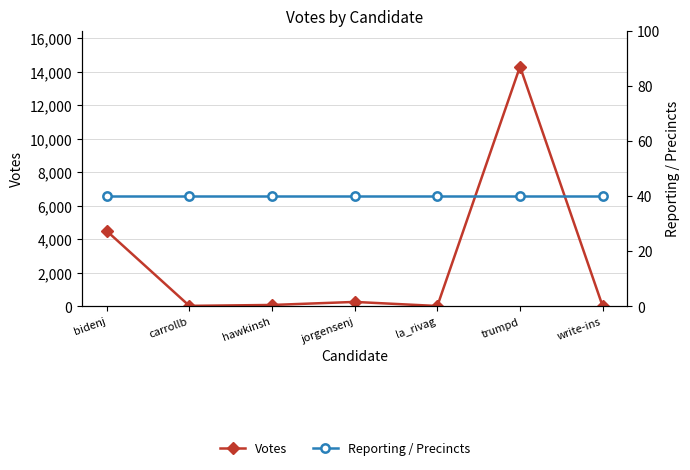

How many lines are shown in the chart?

2